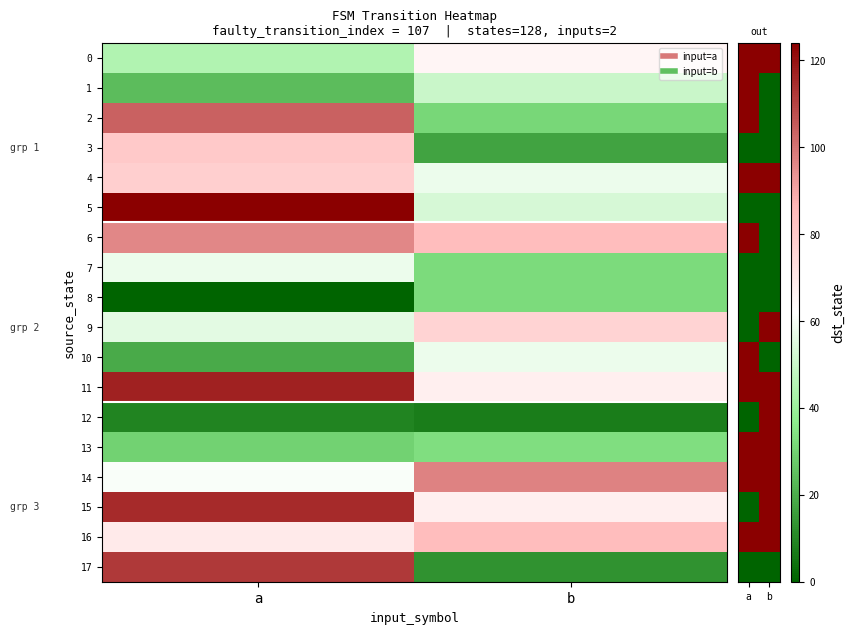

Is it true that 10 equals 0 at a?

False